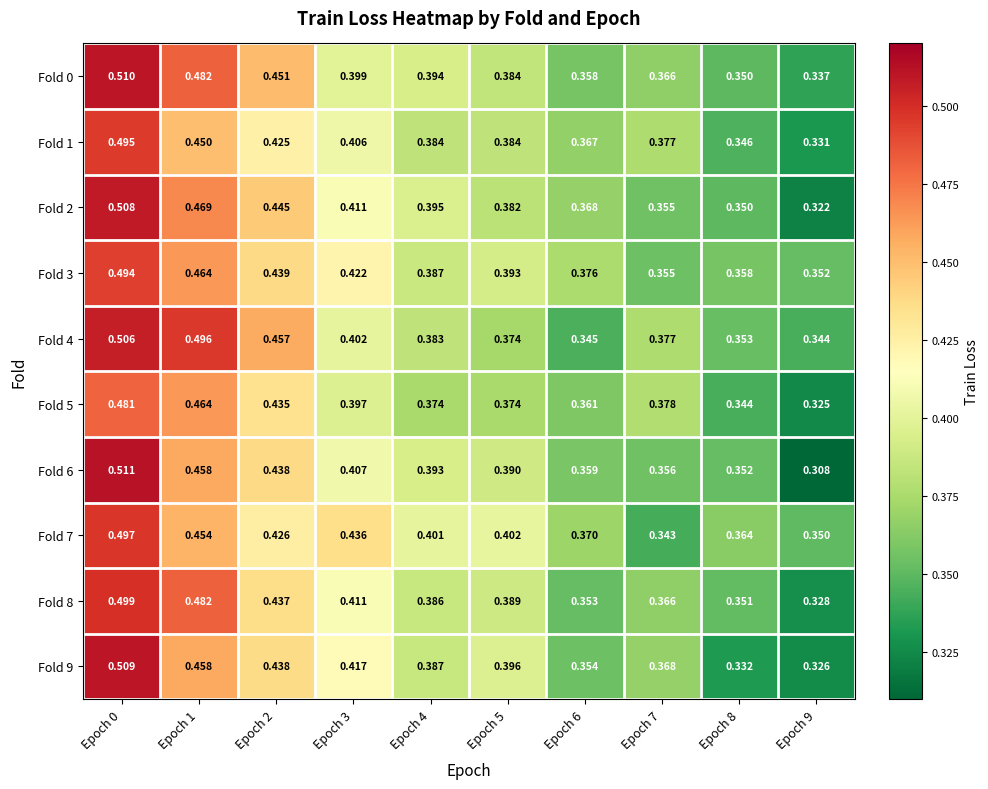

Is the value of Fold 8 at Epoch 9 greater than the value of Fold 9 at Epoch 8?

No